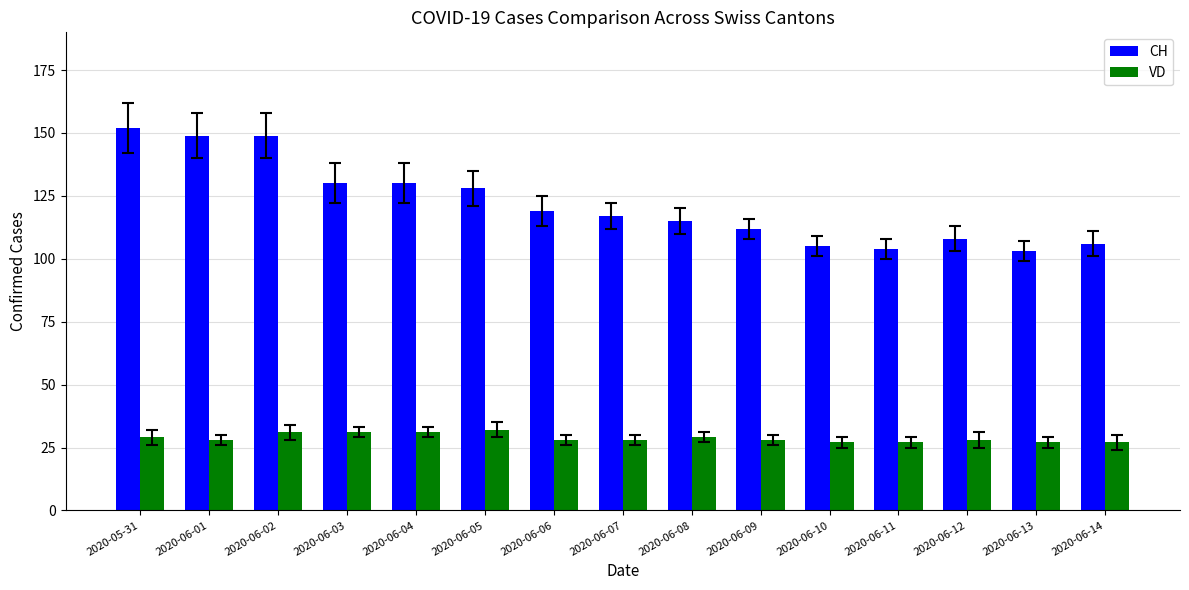

Reading left to right, what are all the values shown in this chart?

CH: 2020-05-31=152	2020-06-01=149	2020-06-02=149	2020-06-03=130	2020-06-04=130	2020-06-05=128	2020-06-06=119	2020-06-07=117	2020-06-08=115	2020-06-09=112	2020-06-10=105	2020-06-11=104	2020-06-12=108	2020-06-13=103	2020-06-14=106
VD: 2020-05-31=29	2020-06-01=28	2020-06-02=31	2020-06-03=31	2020-06-04=31	2020-06-05=32	2020-06-06=28	2020-06-07=28	2020-06-08=29	2020-06-09=28	2020-06-10=27	2020-06-11=27	2020-06-12=28	2020-06-13=27	2020-06-14=27